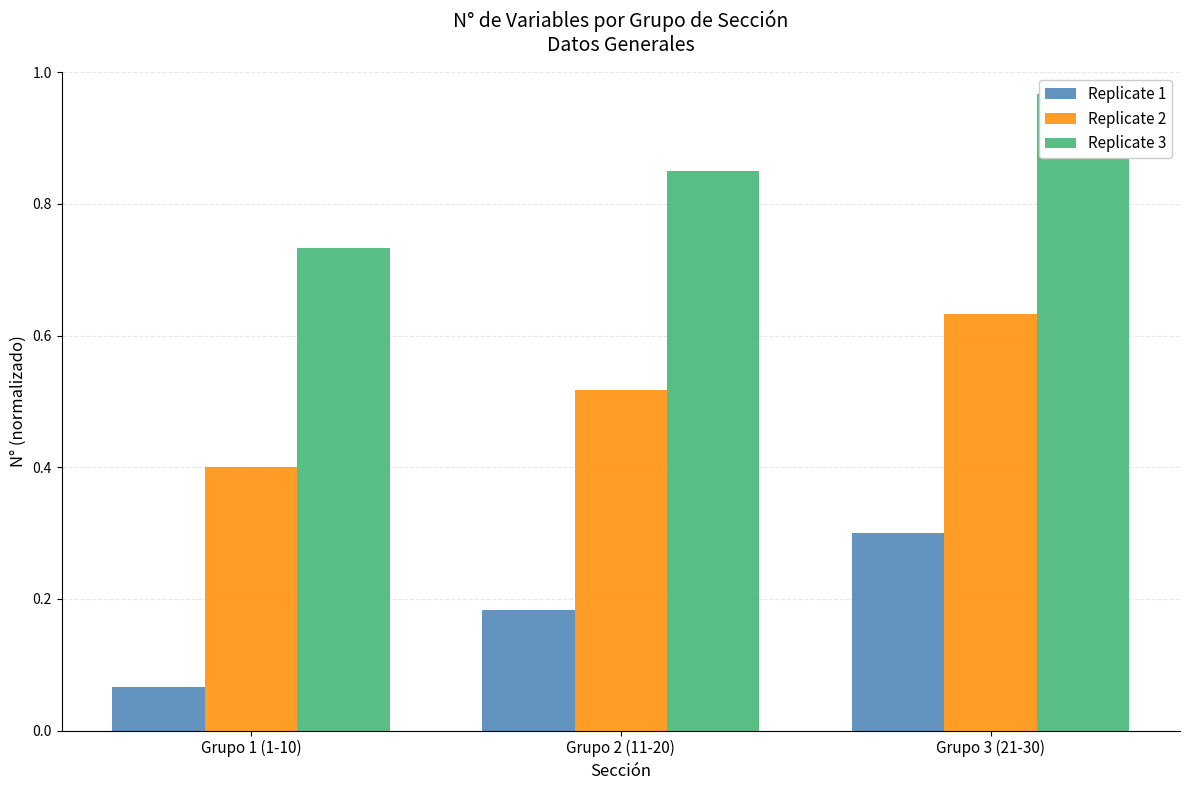

Rank the series by their maximum value, from highest to lowest.

Replicate 3, Replicate 2, Replicate 1